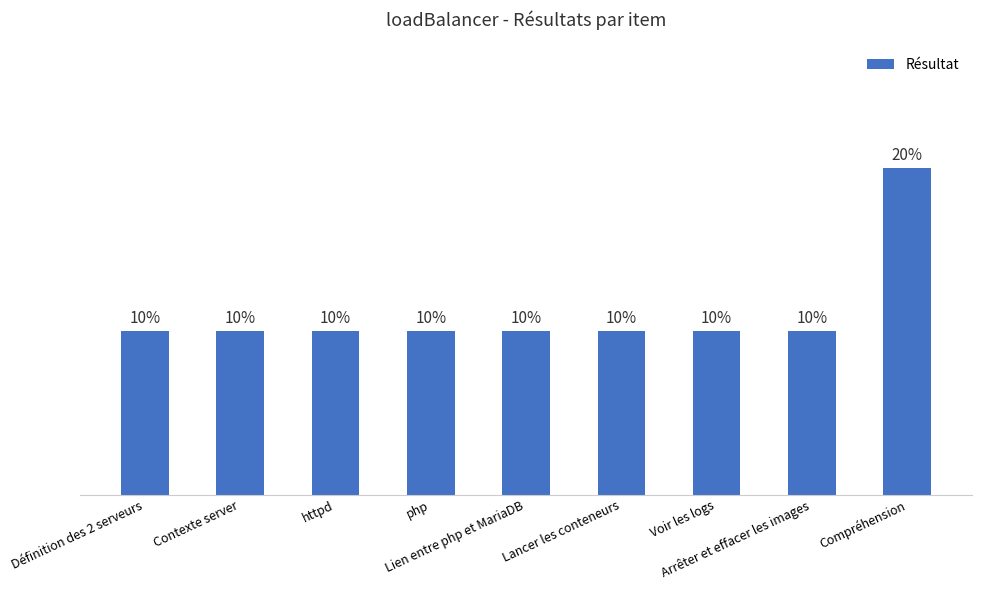

Does the chart contain any negative values?

No